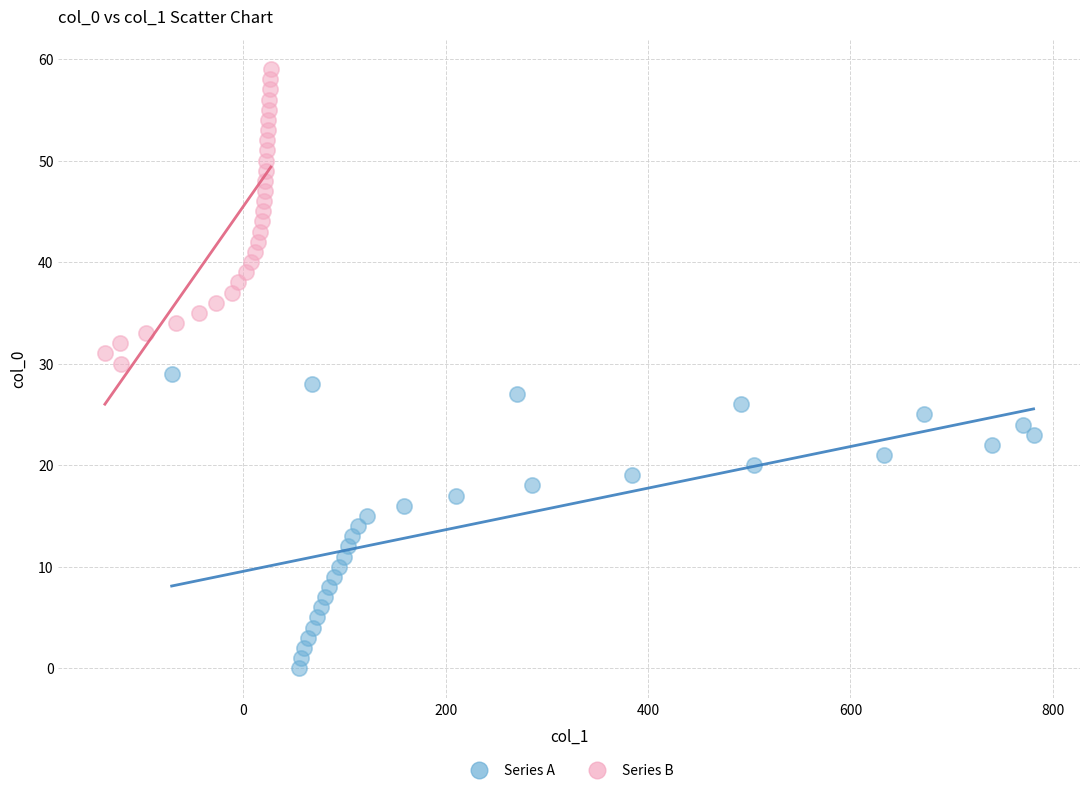

Which series reaches the maximum Y coordinate?

Series B